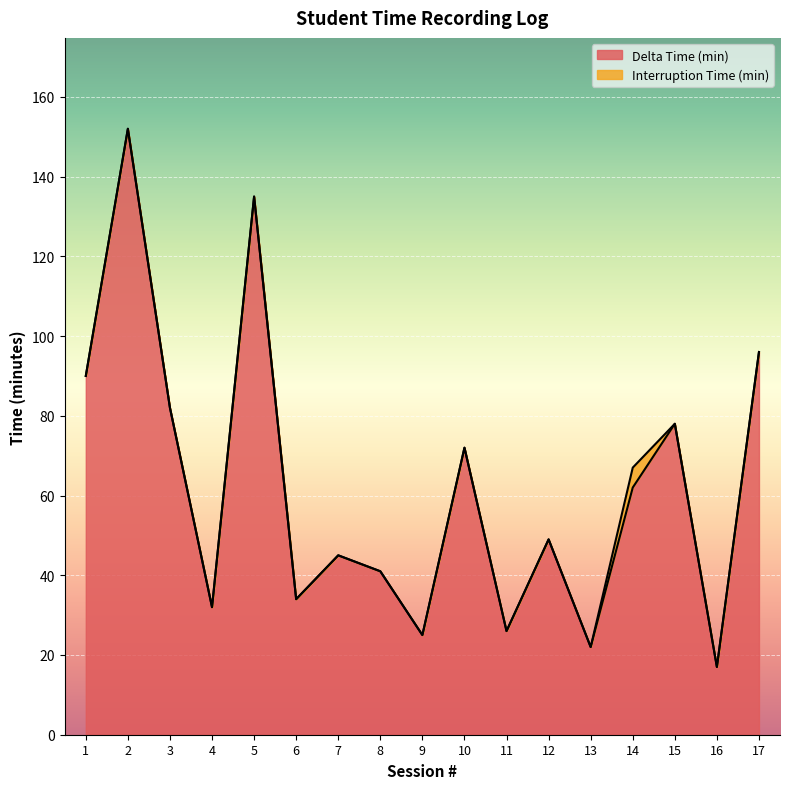

How many points are lower than both their immediate neighbors (excluding endpoints)?

6